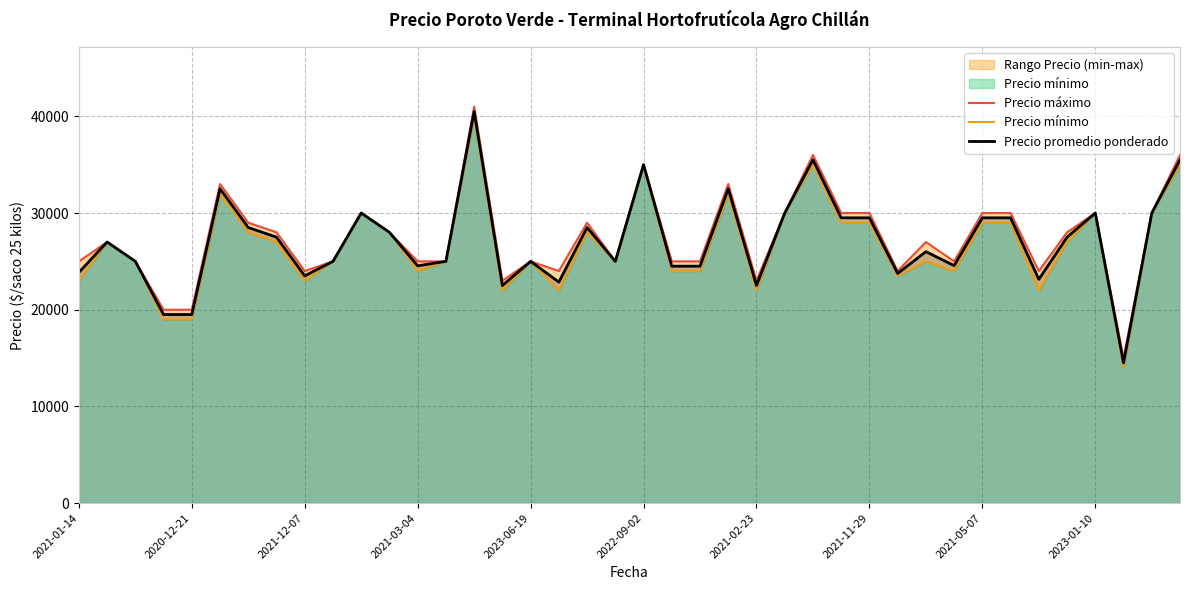

What is the label of the 29th point from the right?

11